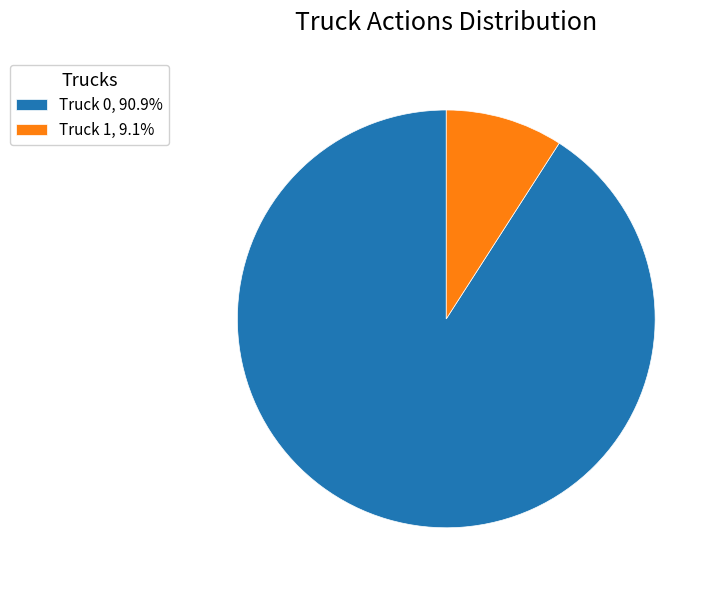

Which category accounts for the majority?

Truck 0